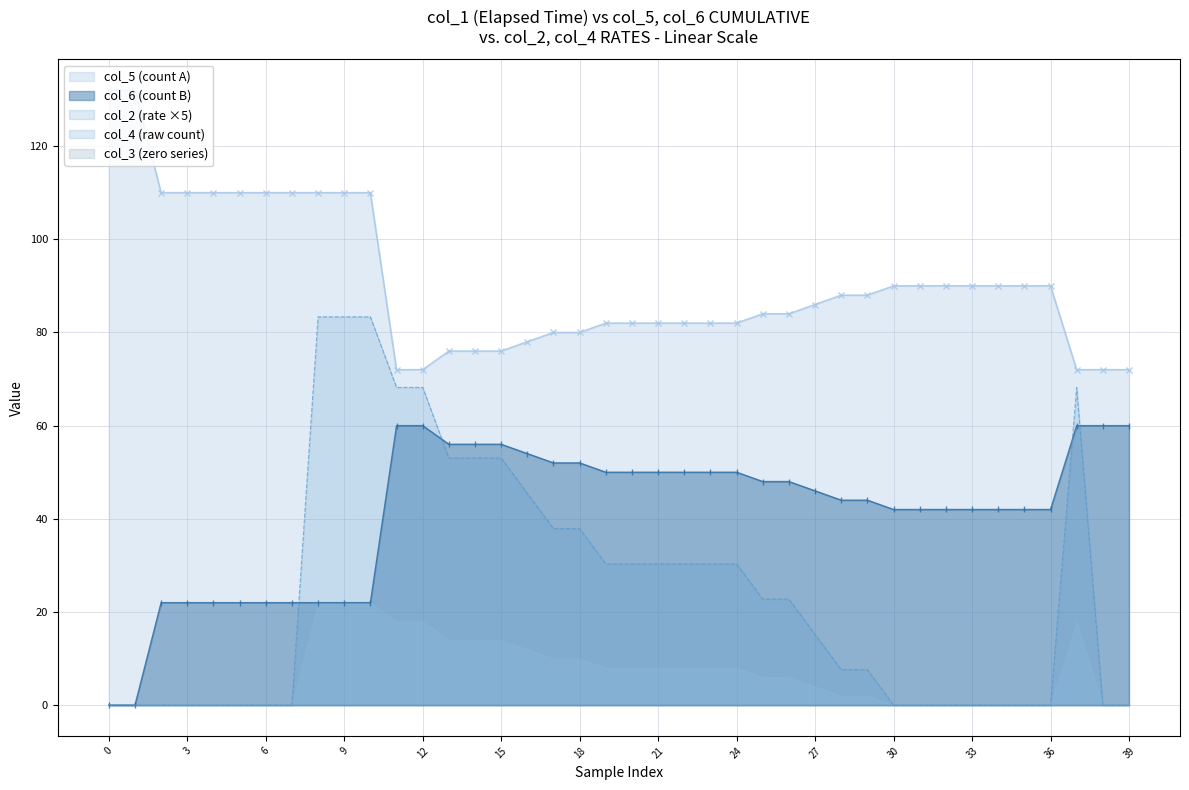

True or false: col_5 (count A) and col_2 (rate ×5) intersect in this chart.

False